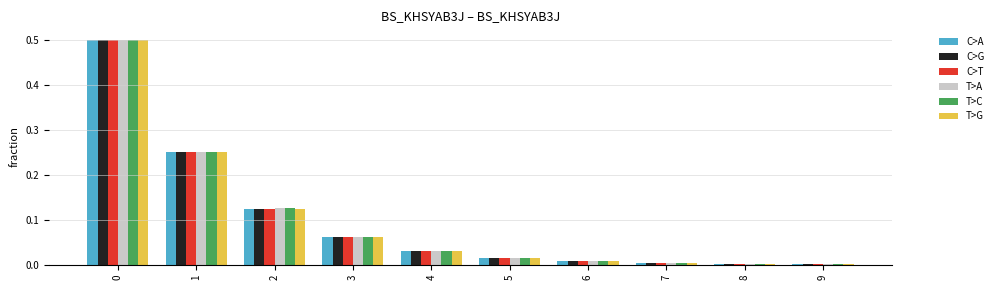

True or false: T>C has a value of 0.0 at 6.

True